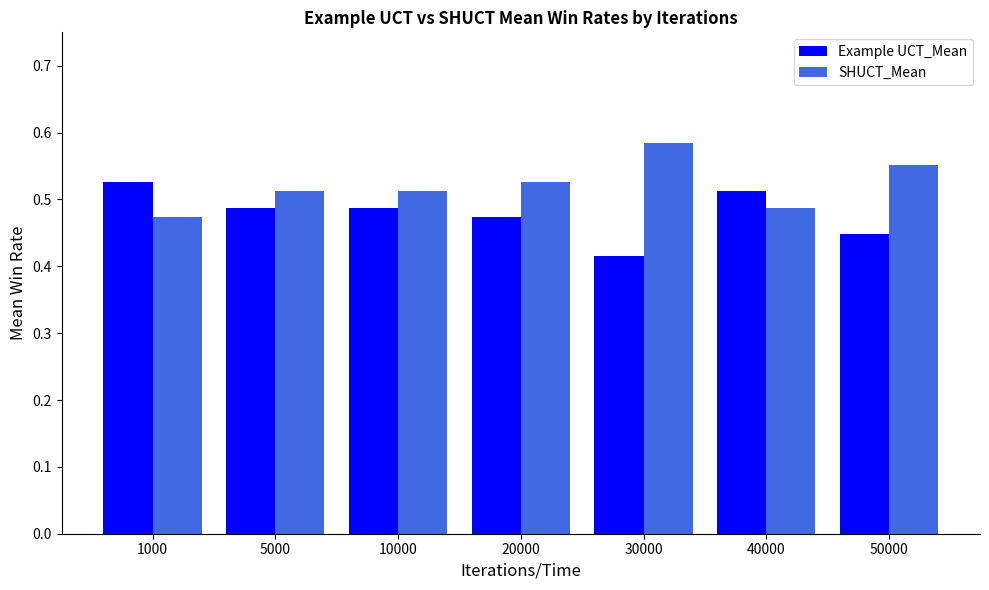

List the series in order of their peak value, lowest first.

Example UCT_Mean, SHUCT_Mean